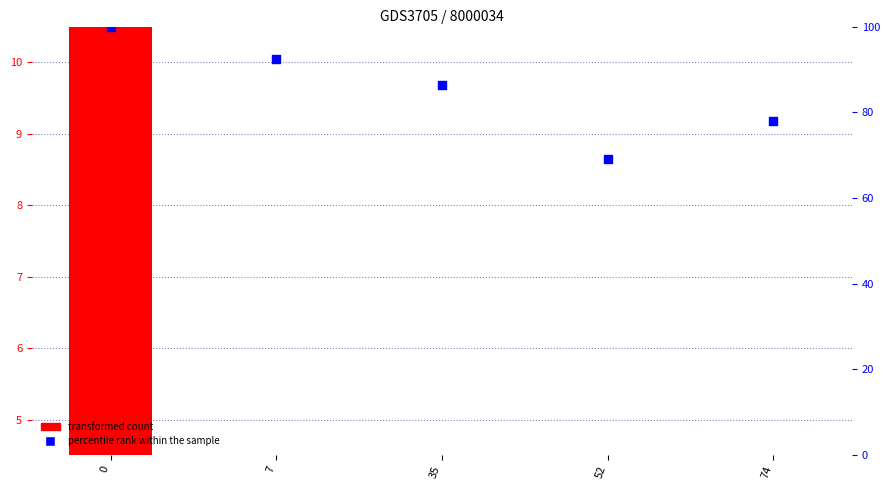

Which series has the widest spread of Y values?

percentile rank within the sample